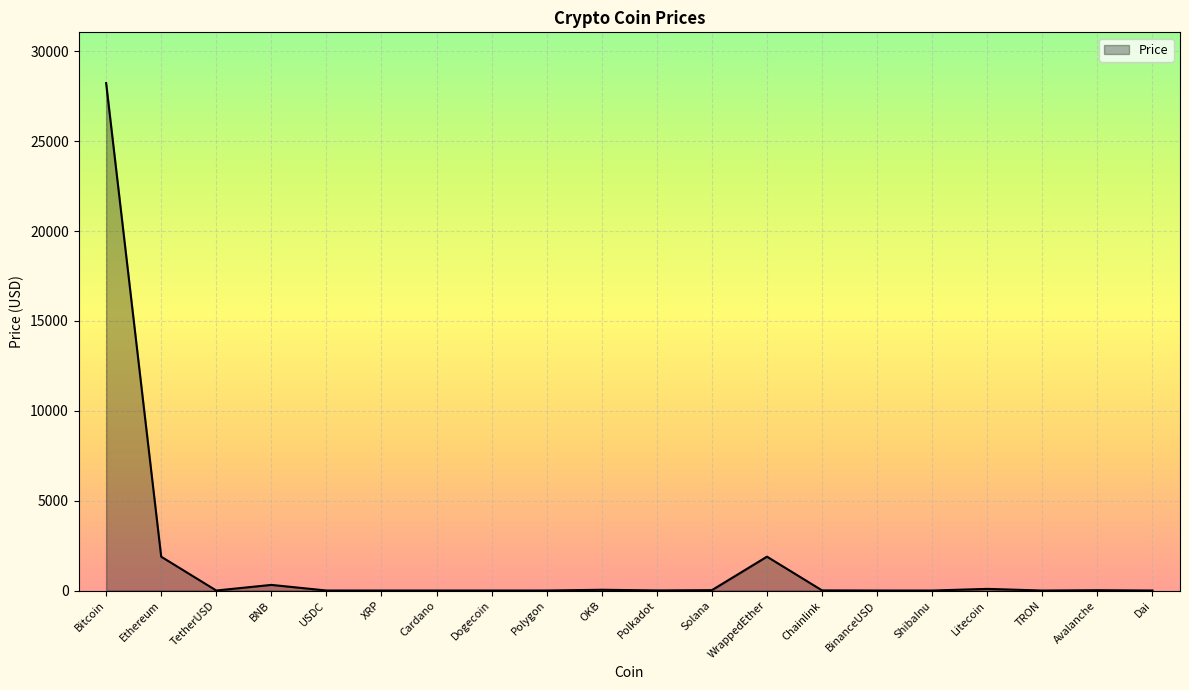

Between Ethereum and BinanceUSD, which is larger?

Ethereum